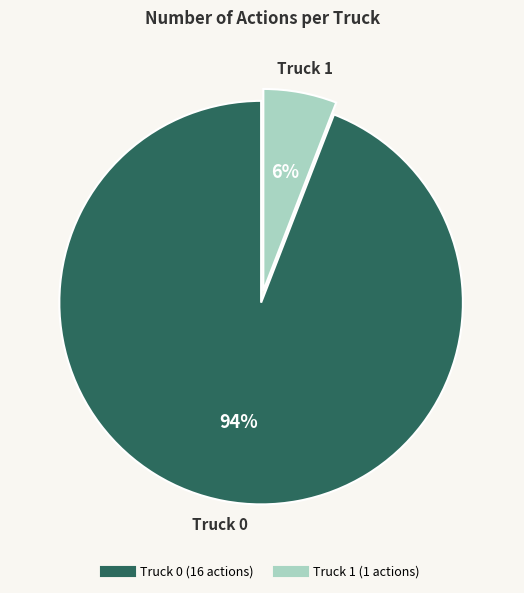

Is it true that Truck 0 is 99% of the pie?

False